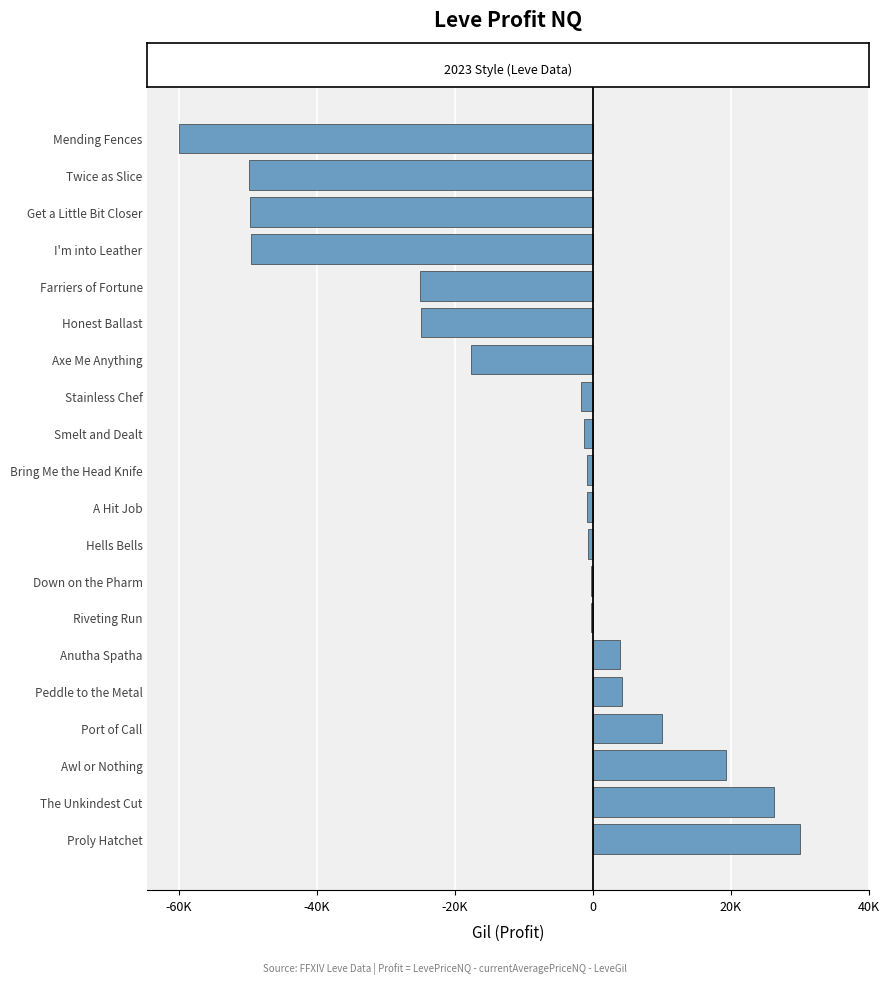

At which label is the value closest to -15000?

Axe Me Anything